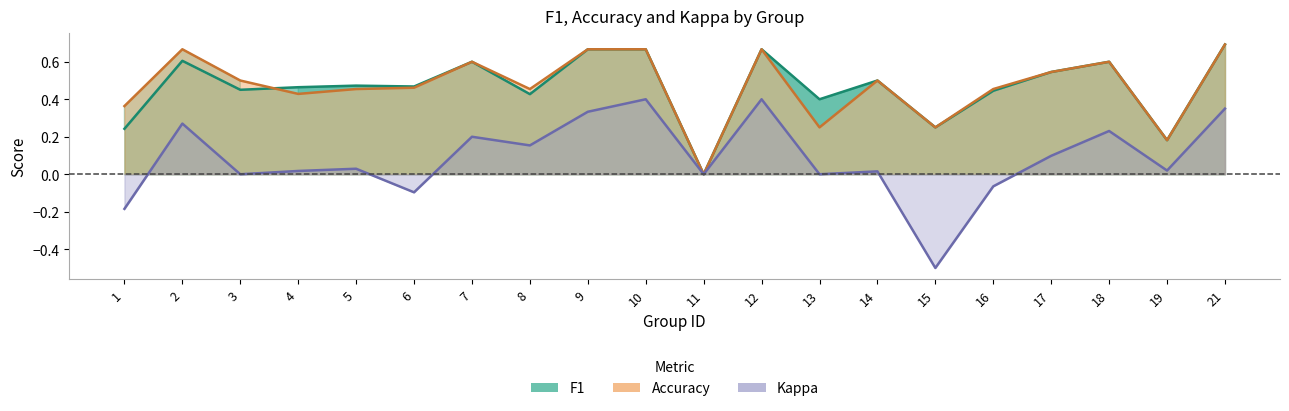

What is the sum of the kappa values at 17 and 1?

-0.1